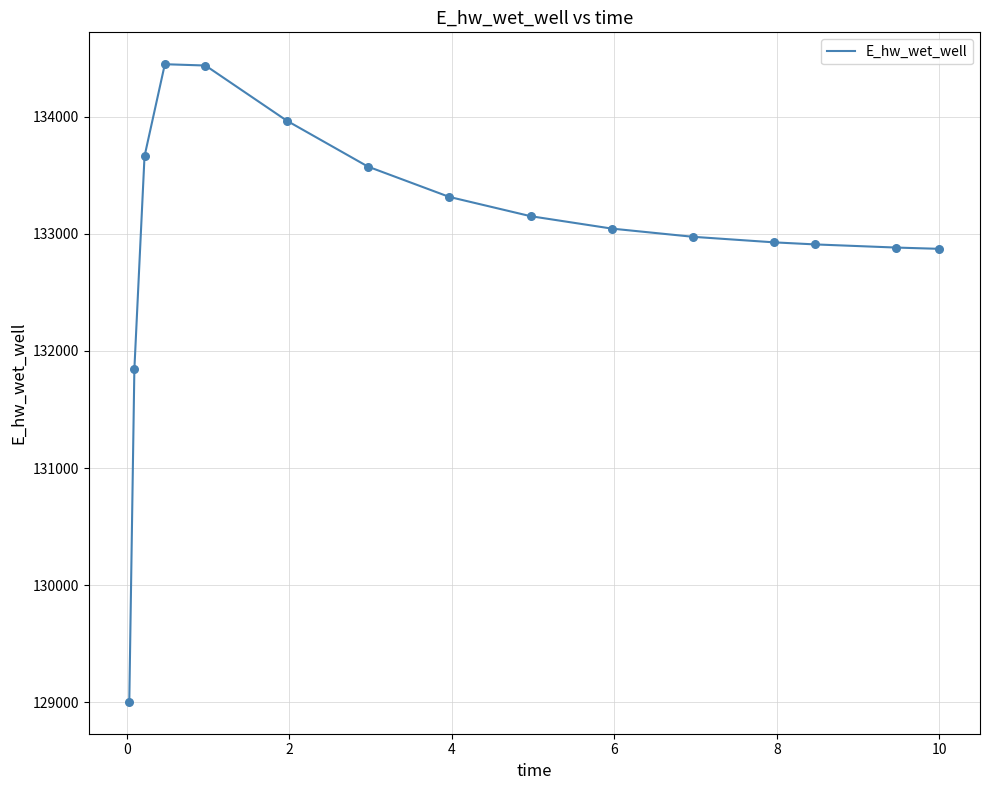

What is the difference between the maximum and minimum values?

5445.4